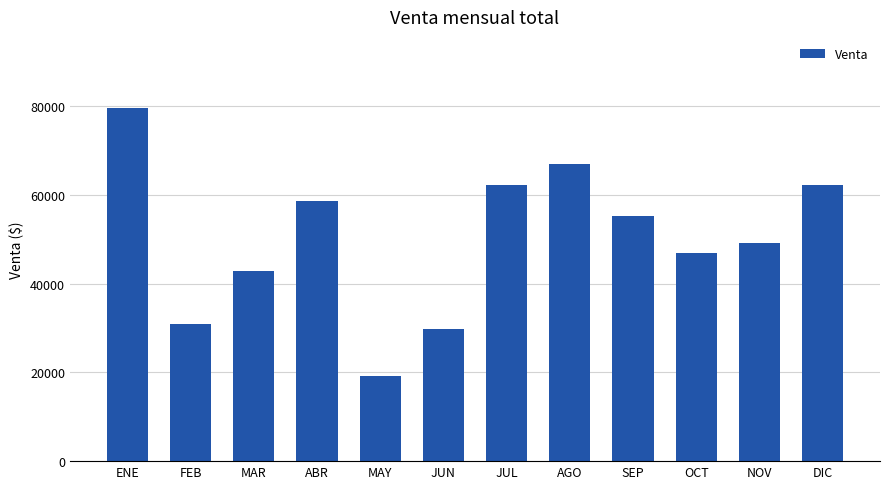

What is the greatest value displayed?

79750